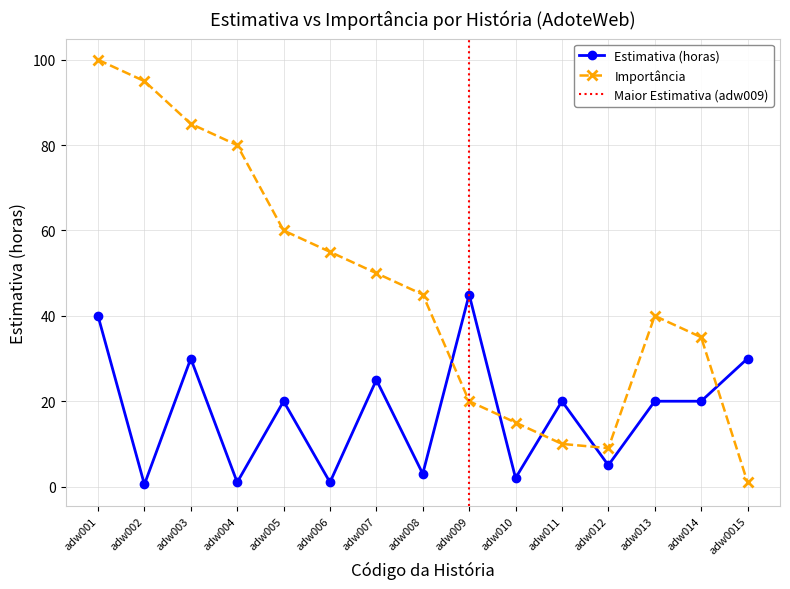

What is the total value across all series at adw005?

80.0